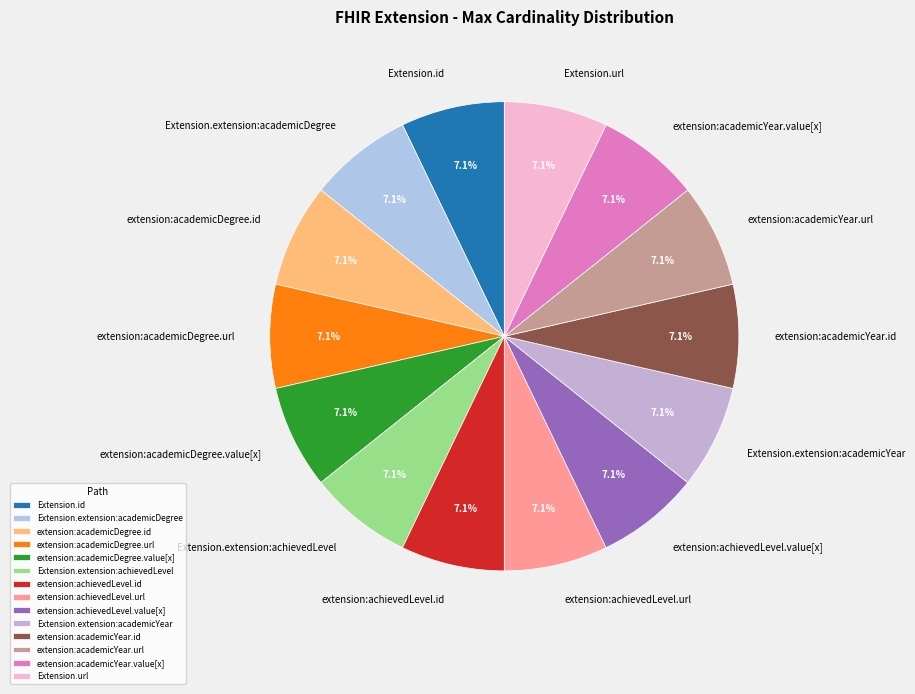

To the nearest percent, what portion does Extension.url represent?

7%